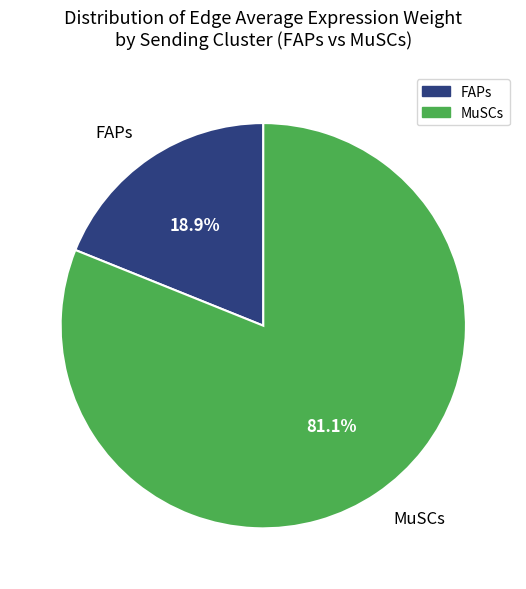

Which category has the biggest portion of the pie?

MuSCs